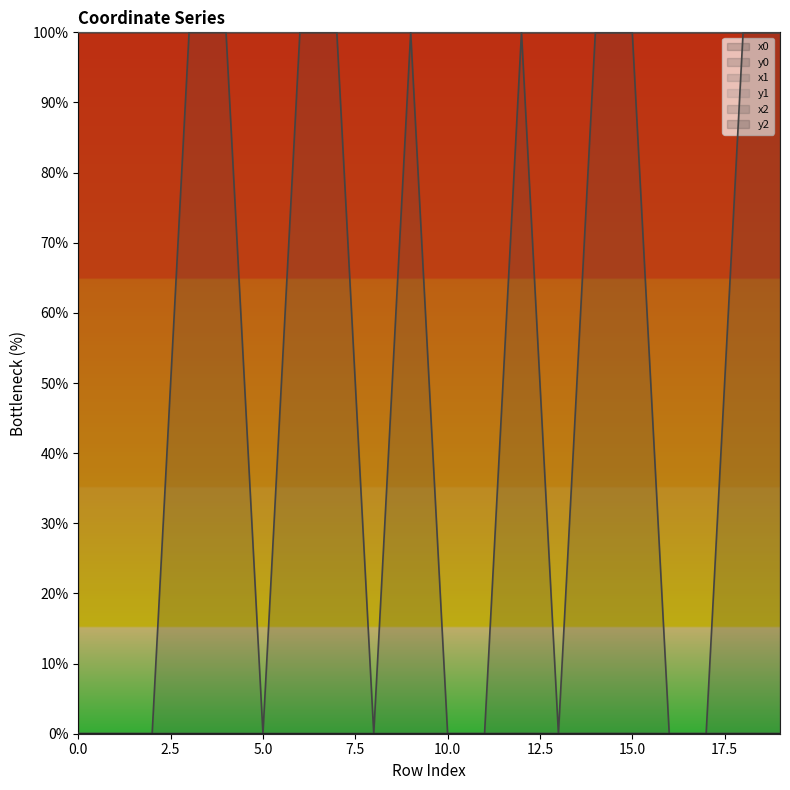

How many interior local valleys does the y1 series have?

3